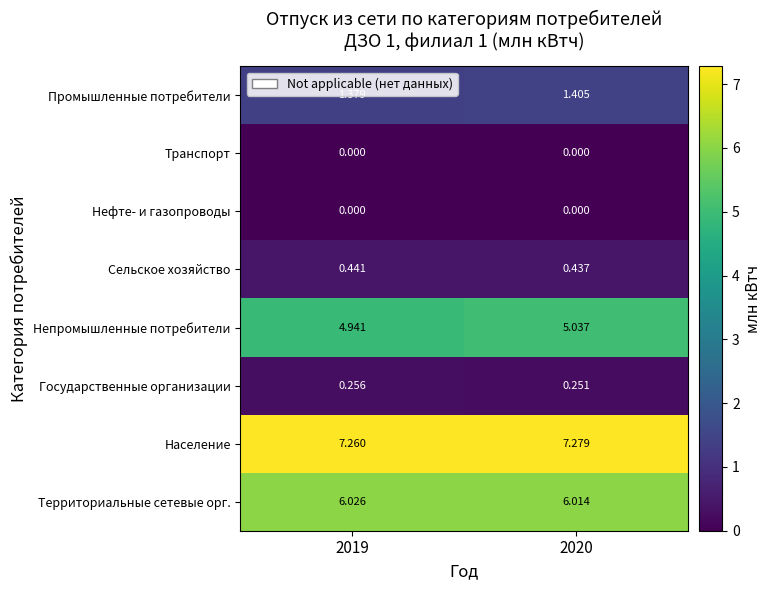

Is the value of Транспорт at 2020 greater than the value of Сельское хозяйство at 2019?

No